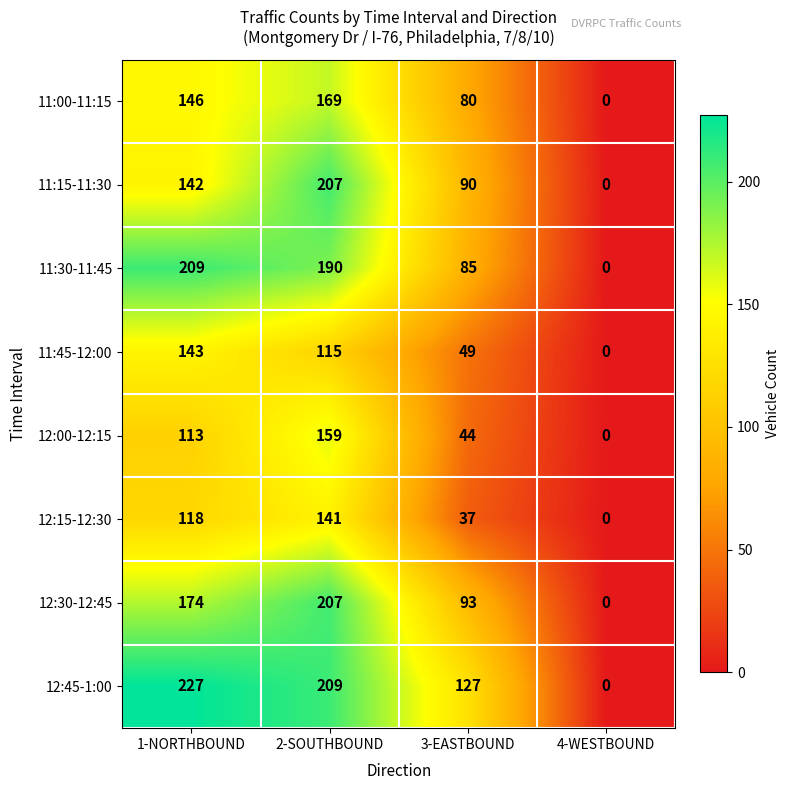

What is the difference between the 11:30-11:45 values at 4-WESTBOUND and 2-SOUTHBOUND?

190